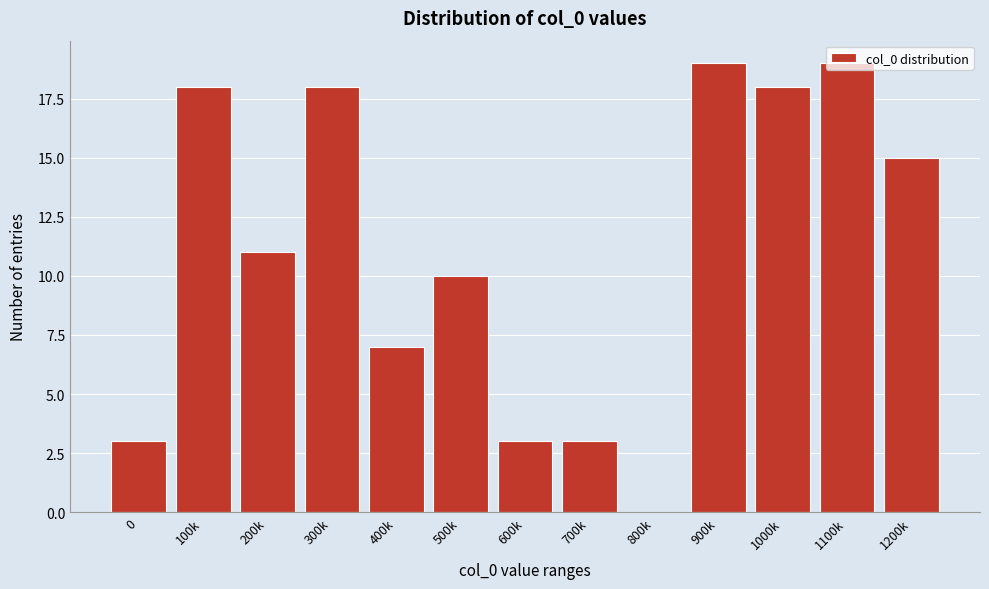

At which label is the value closest to 9?

500k